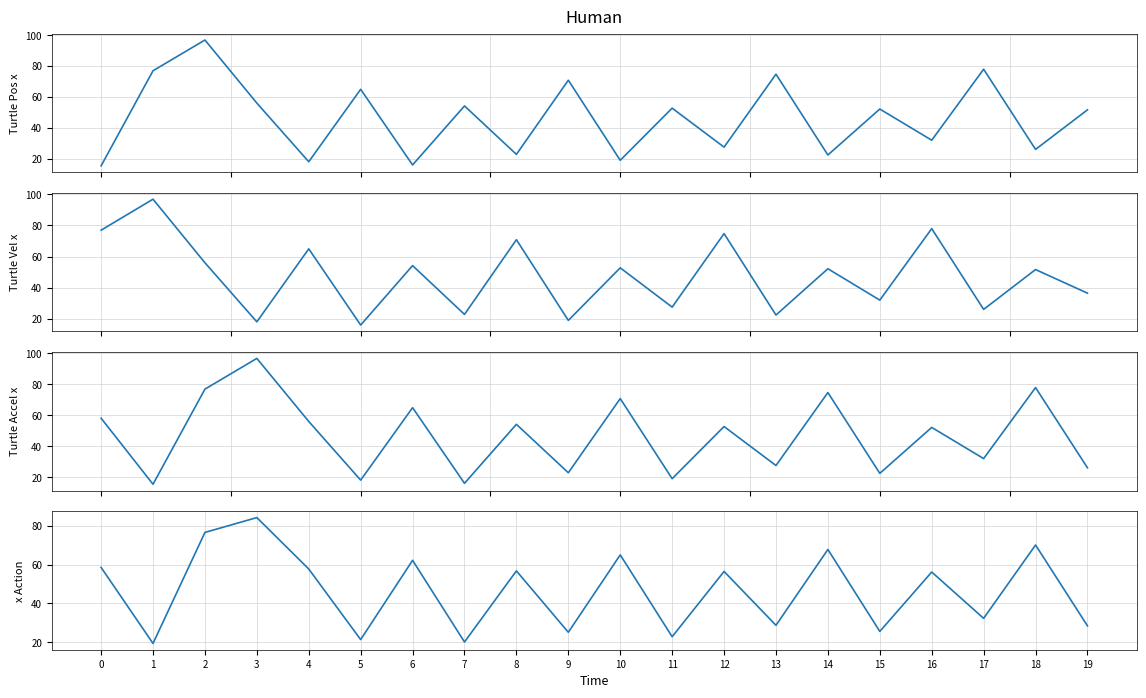

How many lines are shown in the chart?

4